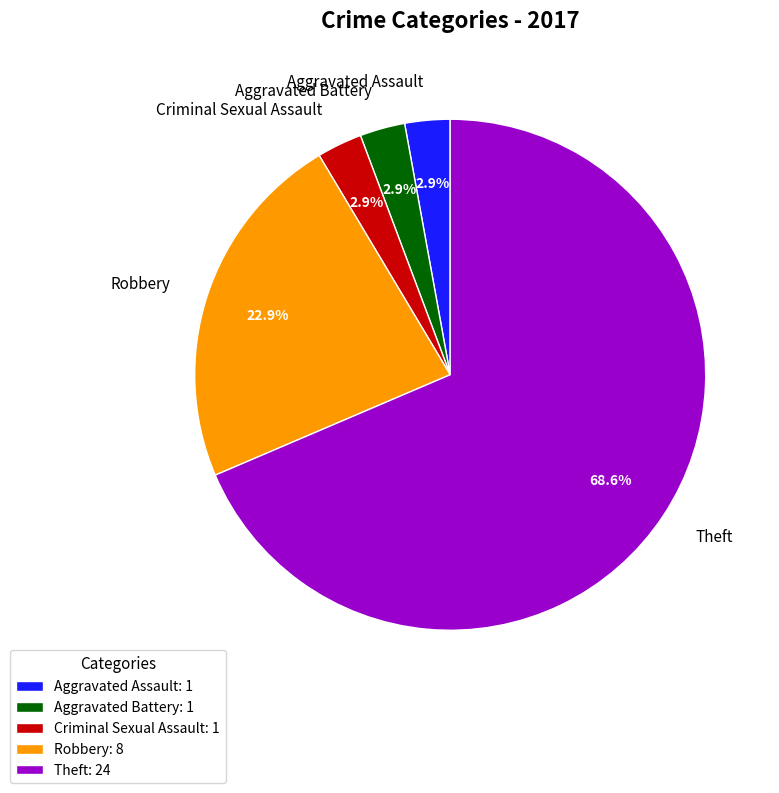

Does Theft represent more than half of the total?

Yes